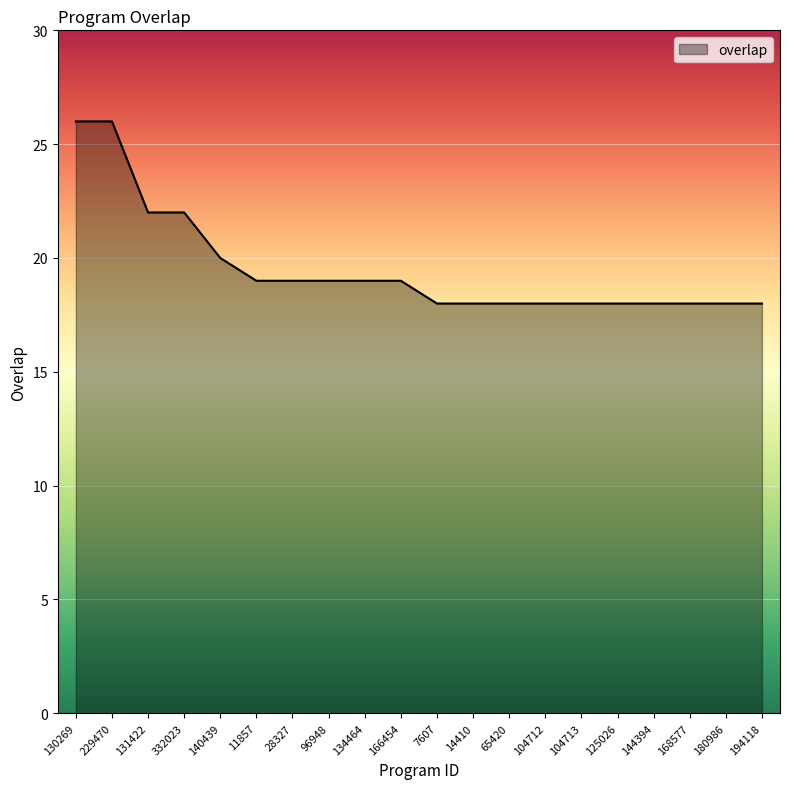

Reading left to right, list all the values displayed in this chart.

26	26	22	22	20	19	19	19	19	19	18	18	18	18	18	18	18	18	18	18